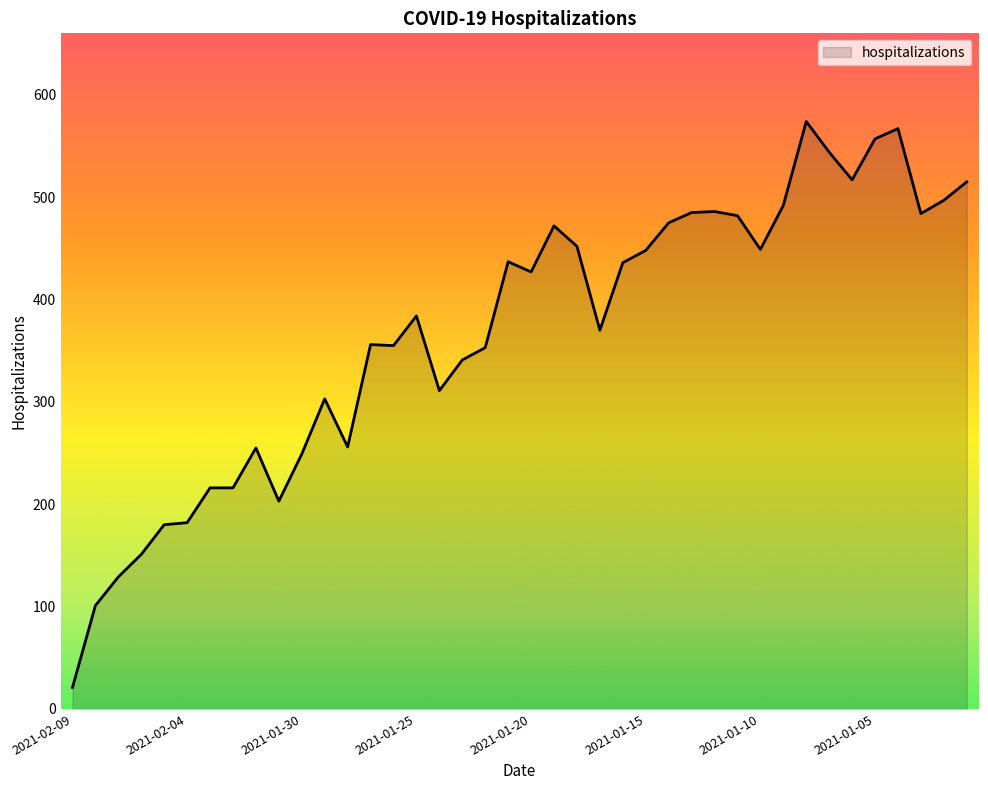

What is the difference between the maximum and minimum values?

553